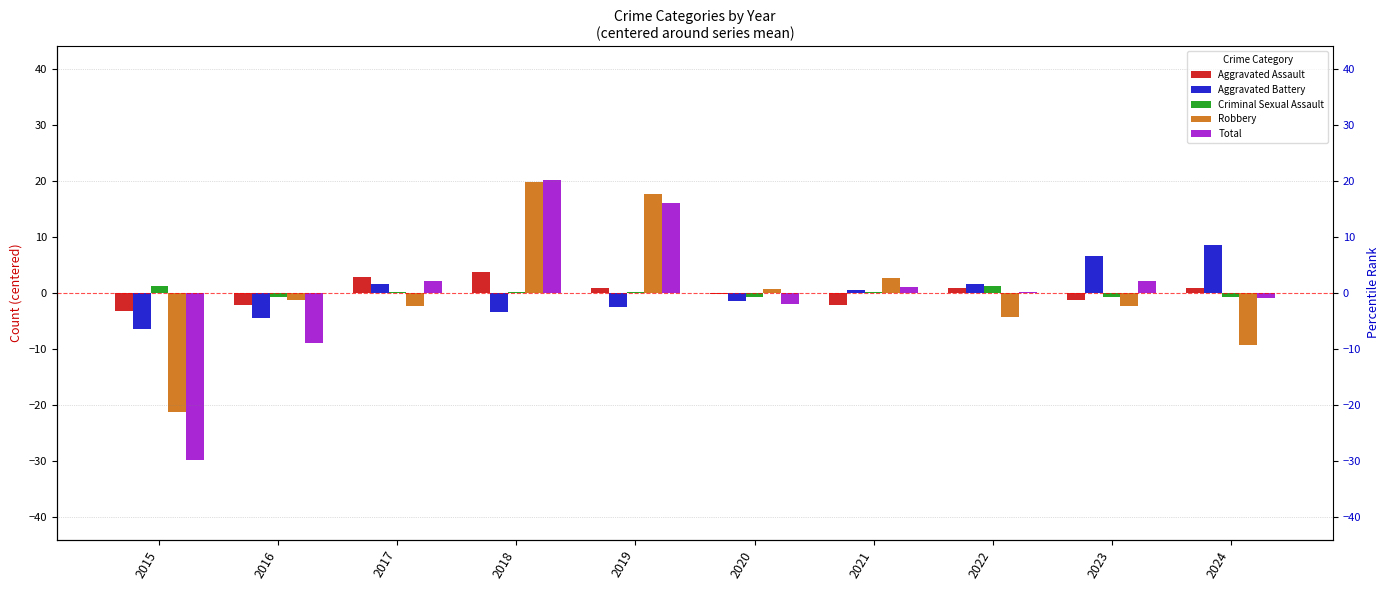

List the labels in order of Aggravated Assault value, largest first.

2018, 2017, 2019, 2022, 2024, 2020, 2023, 2016, 2021, 2015